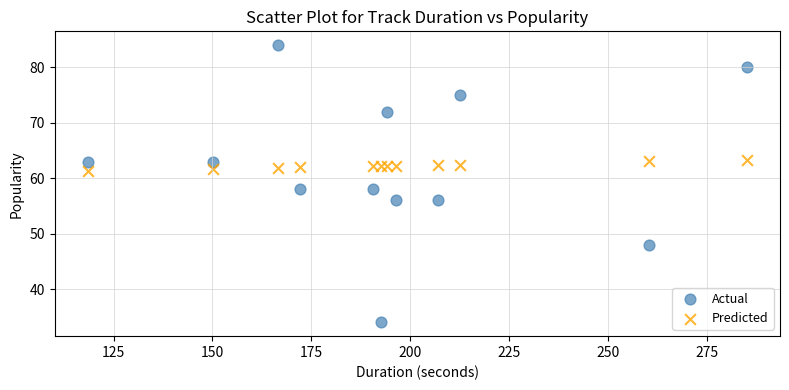

Which series contains the lowest Y value?

Actual